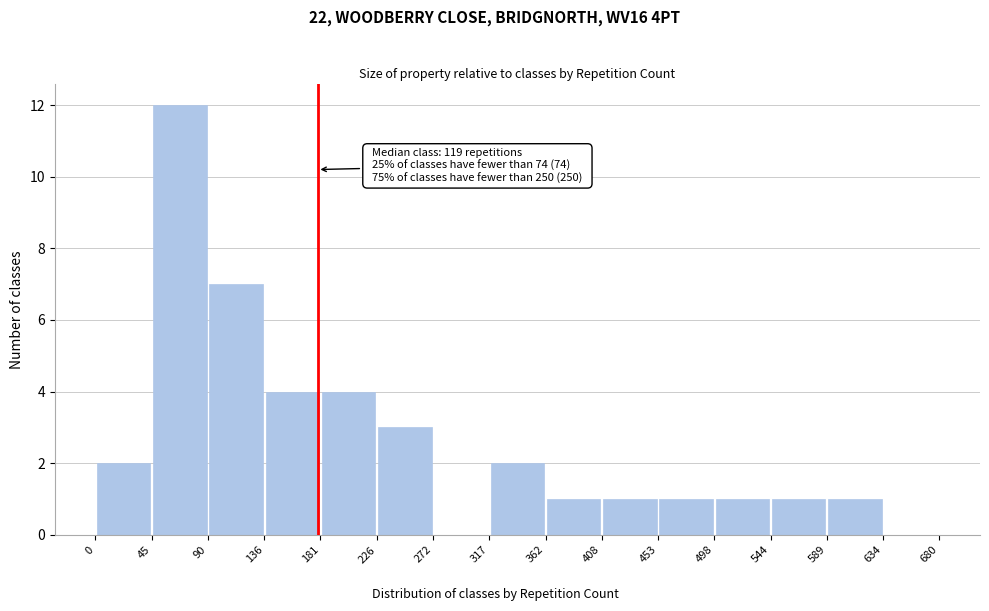

Over which range of the x-axis is the bar tallest?

45 to 90